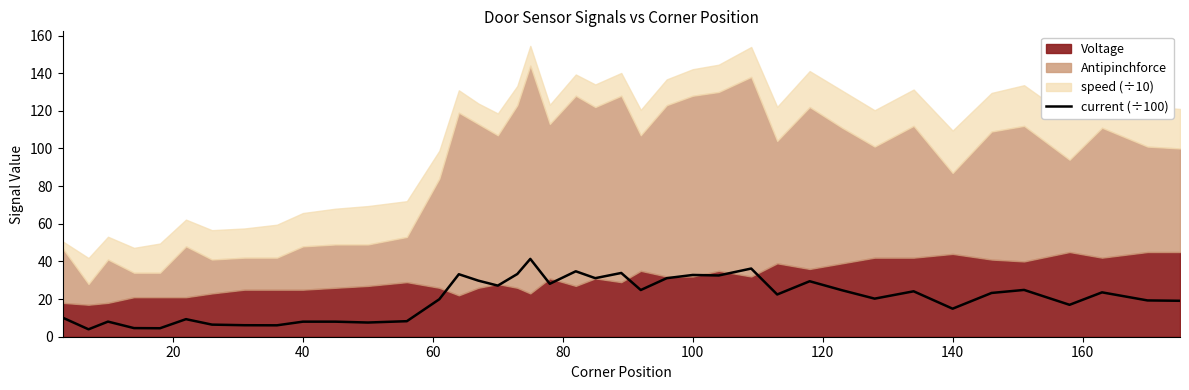

True or false: the data shows 9.8 at 31.

False